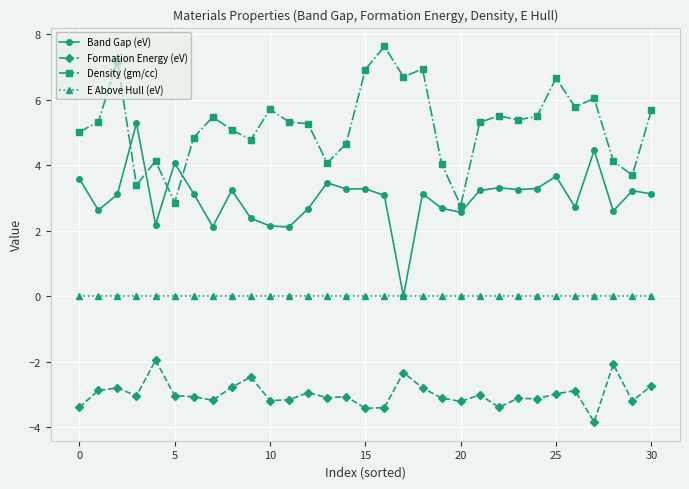

How many data points does each series have?

31